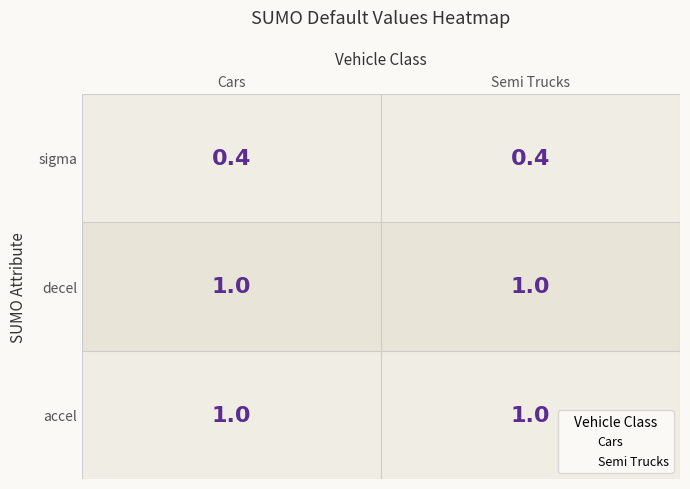

What are all the series names shown in the legend?

Cars, Semi Trucks